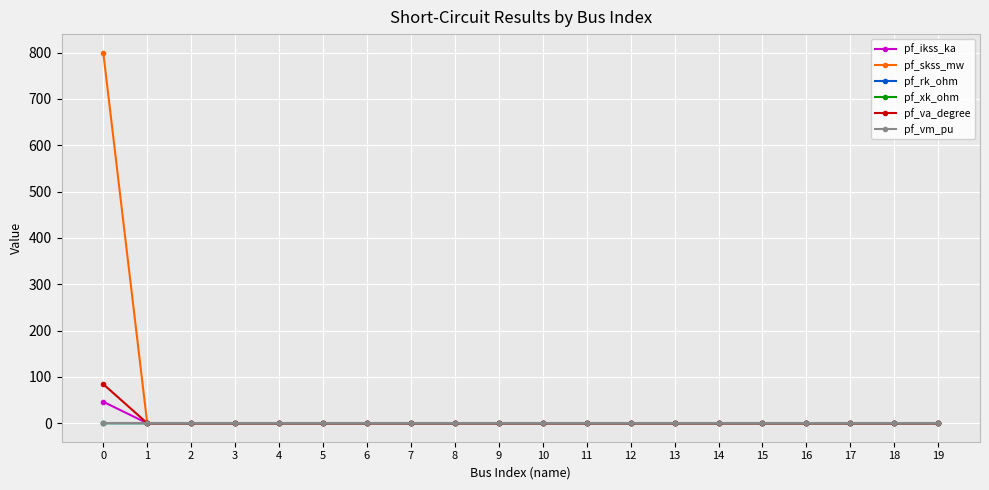

What is the average value of the pf_skss_mw series?

40.0